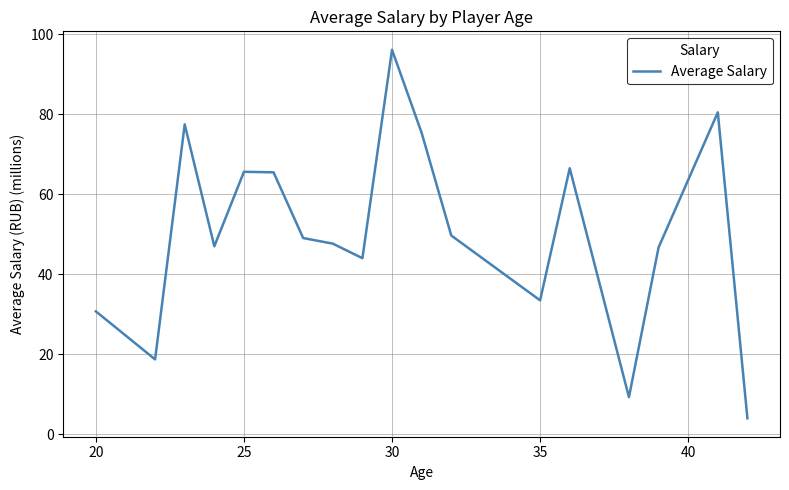

What is the difference between the maximum and minimum values?

92.2